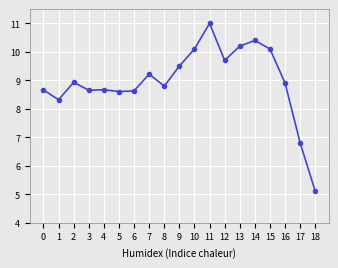

Where is the first local maximum?

2